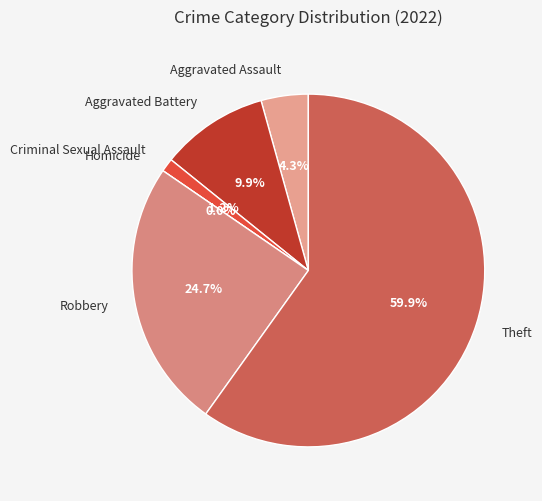

Which category has the smallest portion of the pie?

Homicide